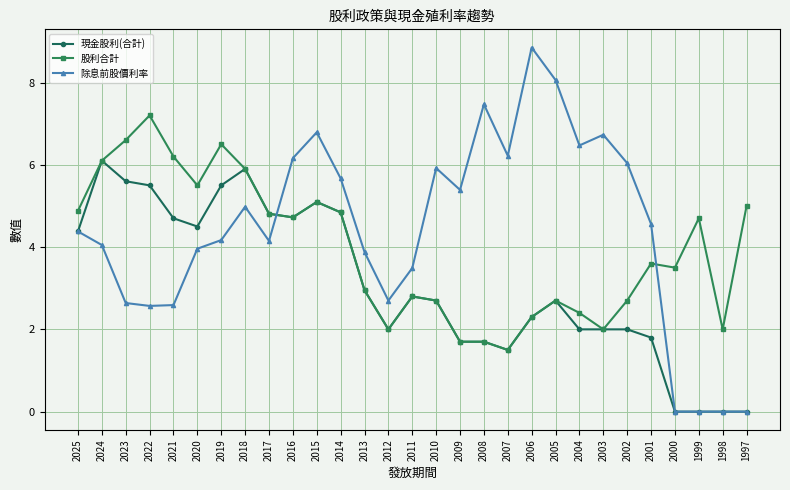

True or false: 現金股利(合計) has a value of 5.1 at 2015.

True